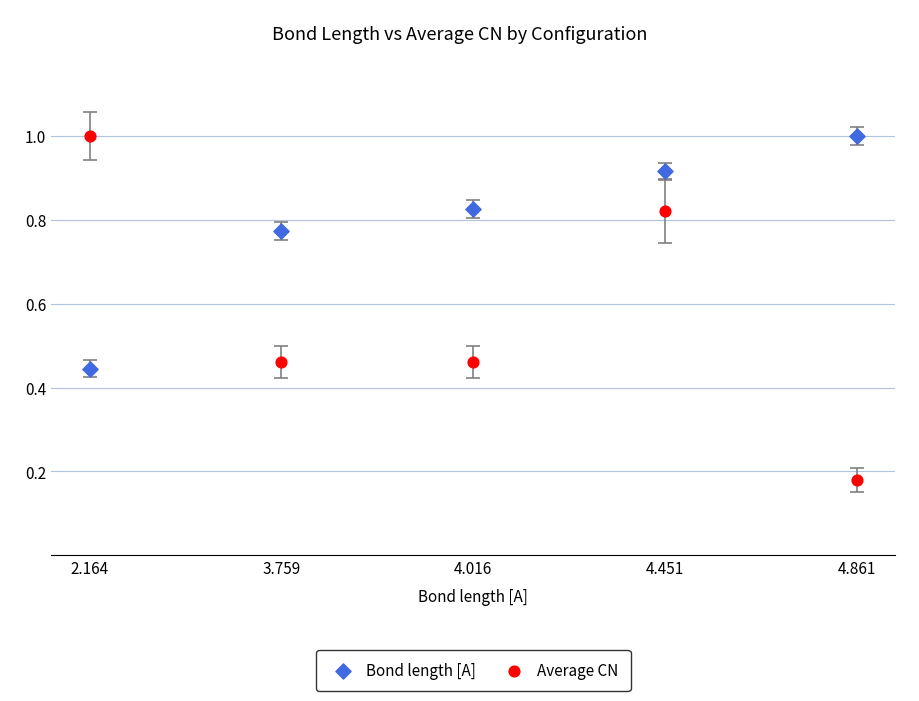

Which series contains the lowest Y value?

Average CN